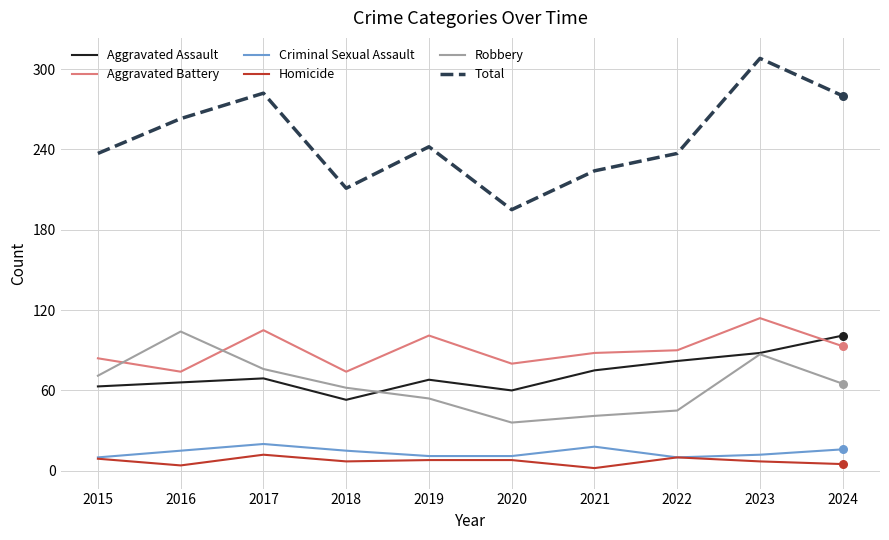

What is the difference between the highest and lowest values at 2018?

204